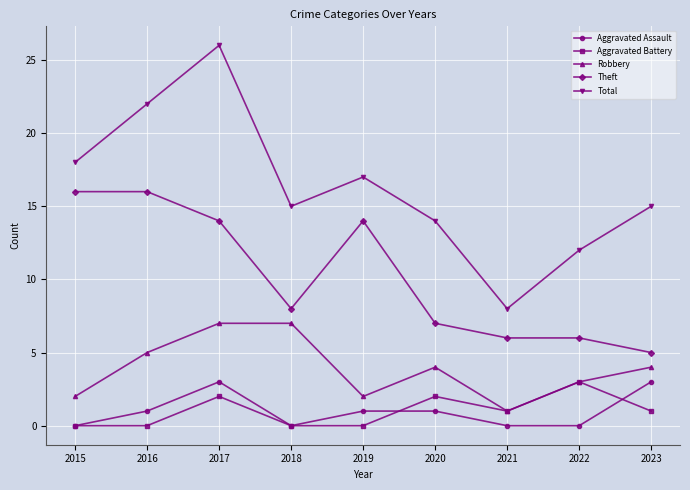

Reading left to right, what are all the values shown in this chart?

Aggravated Assault: 0	1	3	0	1	1	0	0	3
Aggravated Battery: 0	0	2	0	0	2	1	3	1
Robbery: 2	5	7	7	2	4	1	3	4
Theft: 16	16	14	8	14	7	6	6	5
Total: 18	22	26	15	17	14	8	12	15